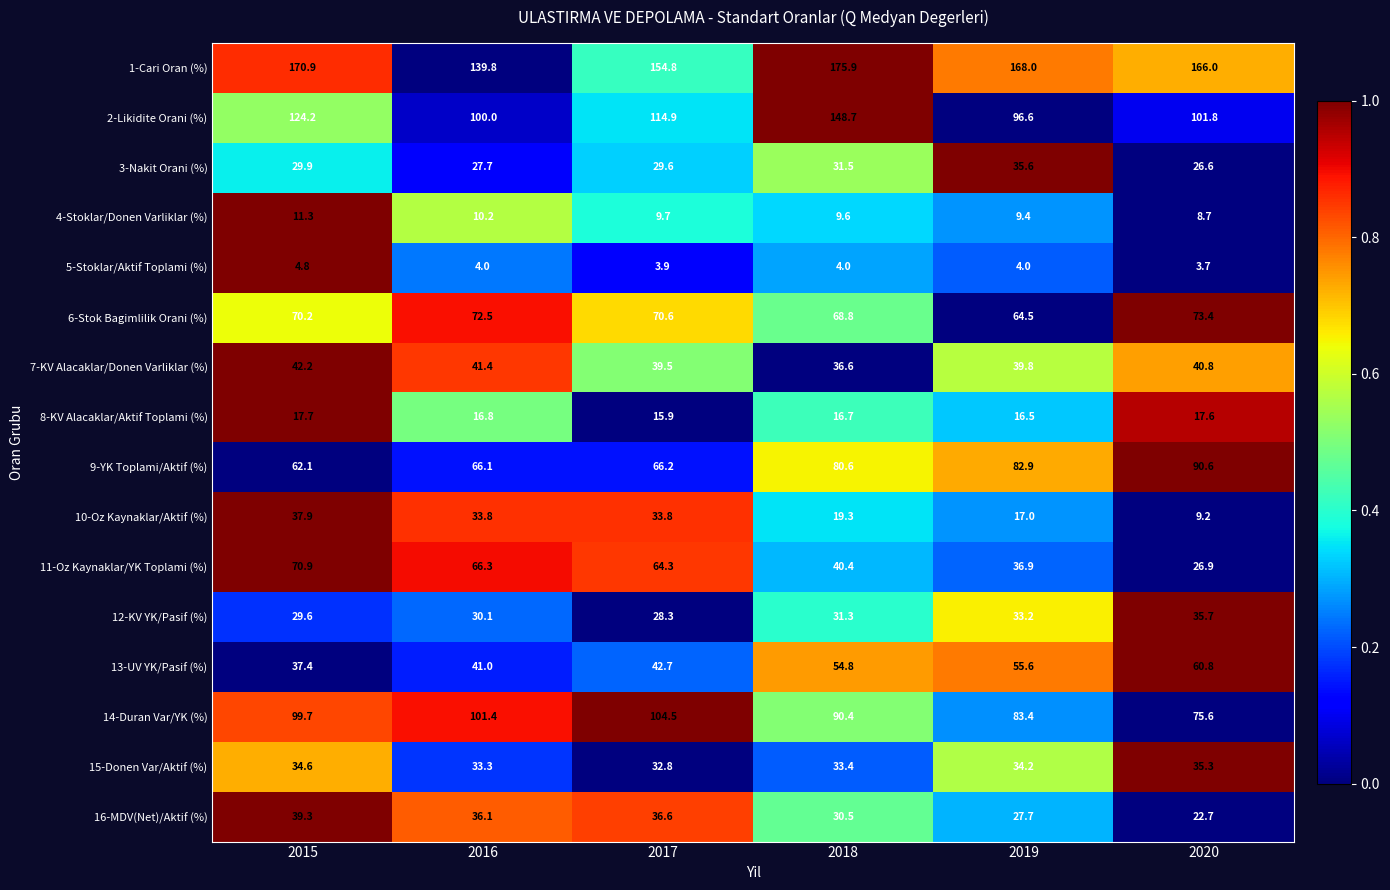

What is the difference between the 11-Oz Kaynaklar/YK Toplami (%) values at 2019 and 2020?

10.0